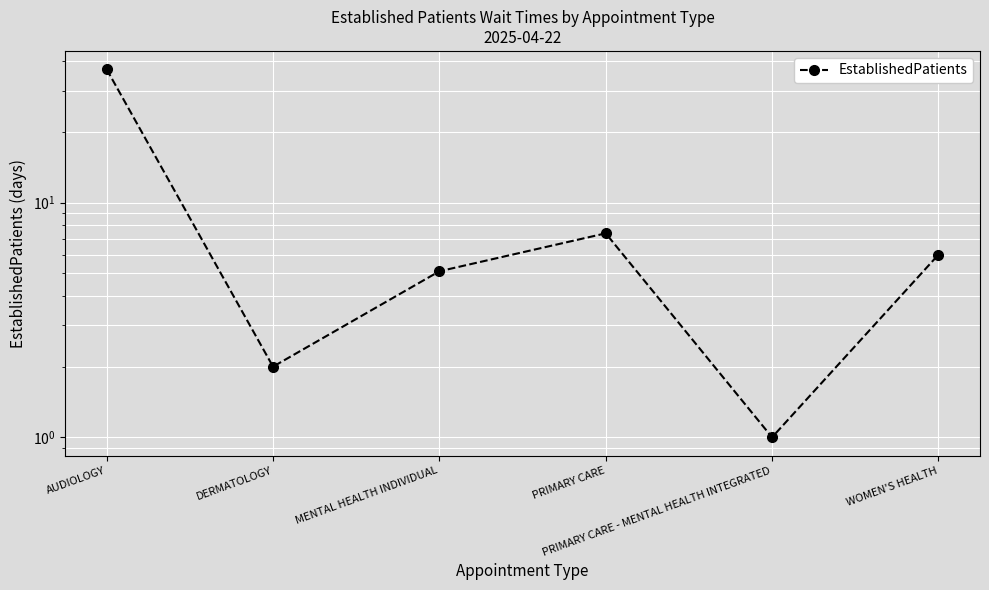

Reading left to right, list all the values displayed in this chart.

AUDIOLOGY=37.0	DERMATOLOGY=2.0	MENTAL HEALTH INDIVIDUAL=5.1	PRIMARY CARE=7.4	PRIMARY CARE - MENTAL HEALTH INTEGRATED=1.0	WOMEN'S HEALTH=6.0